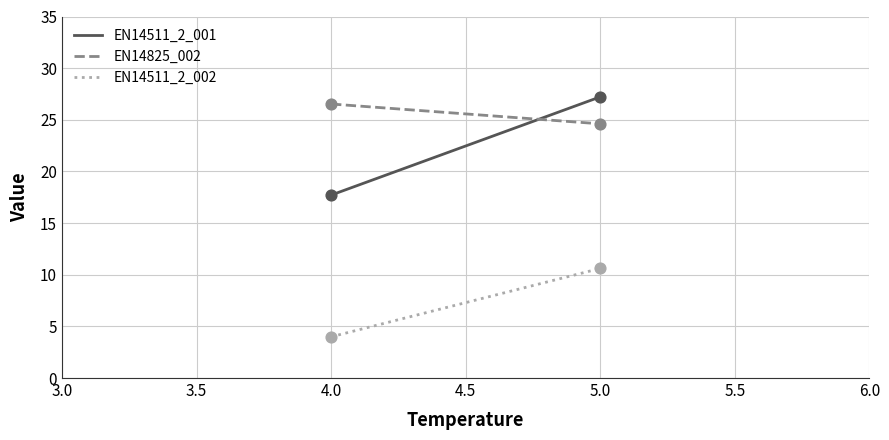

Which series has the largest range (max minus min)?

EN14511_2_001